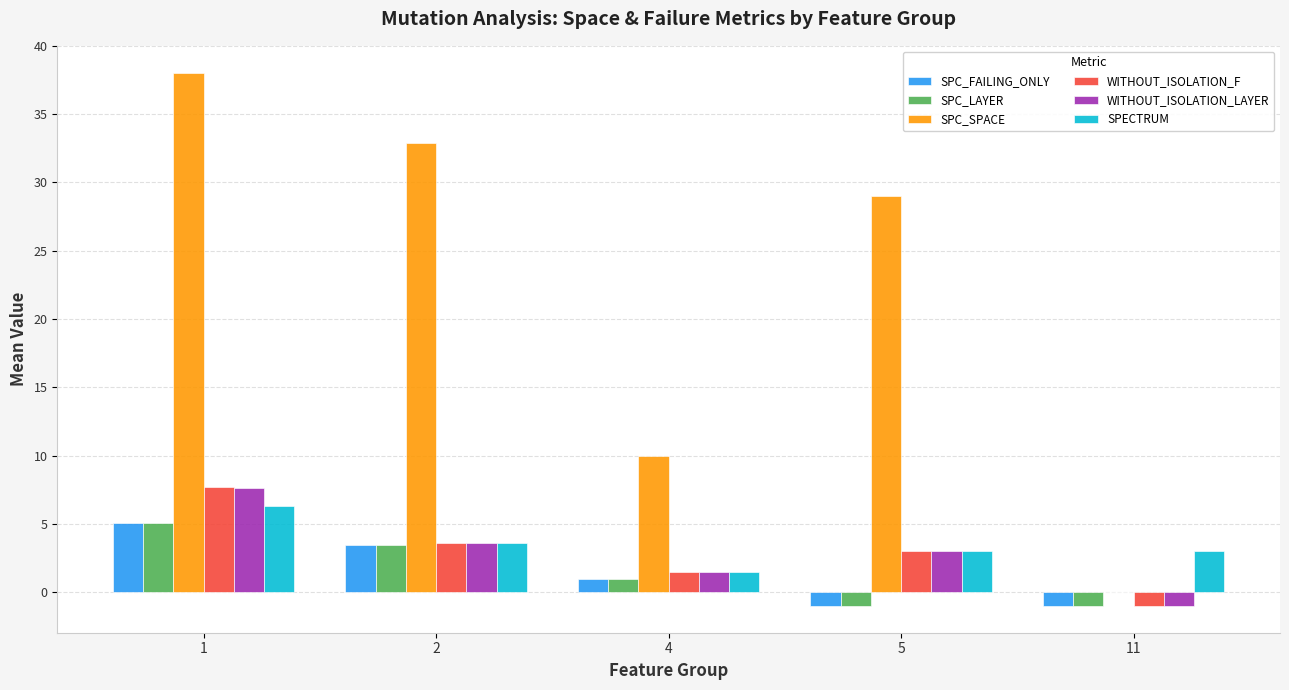

Which series changed the most between 1 and 5?

SPC_SPACE